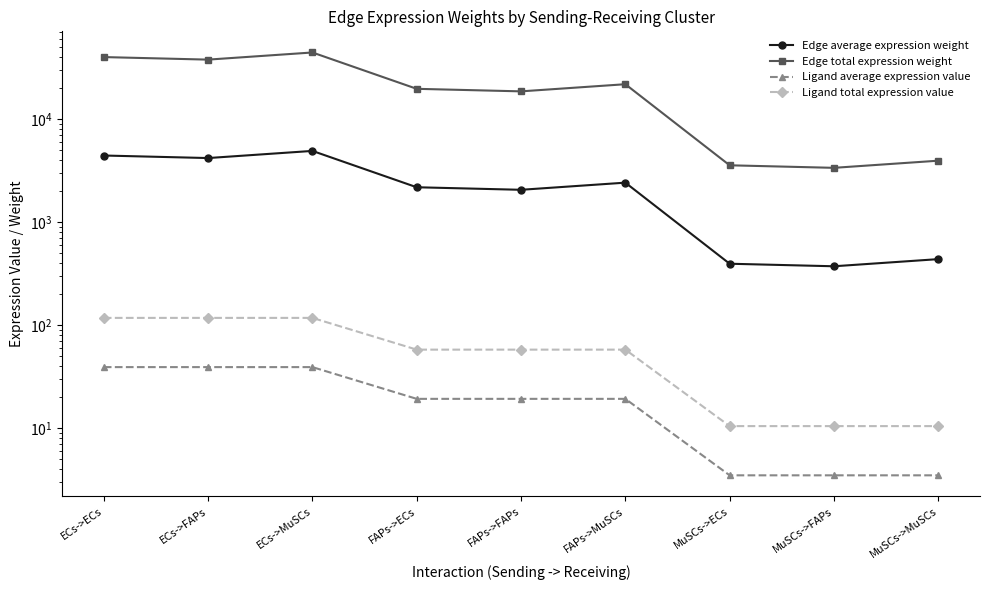

What is the highest value of the Edge average expression weight series?

4898.9